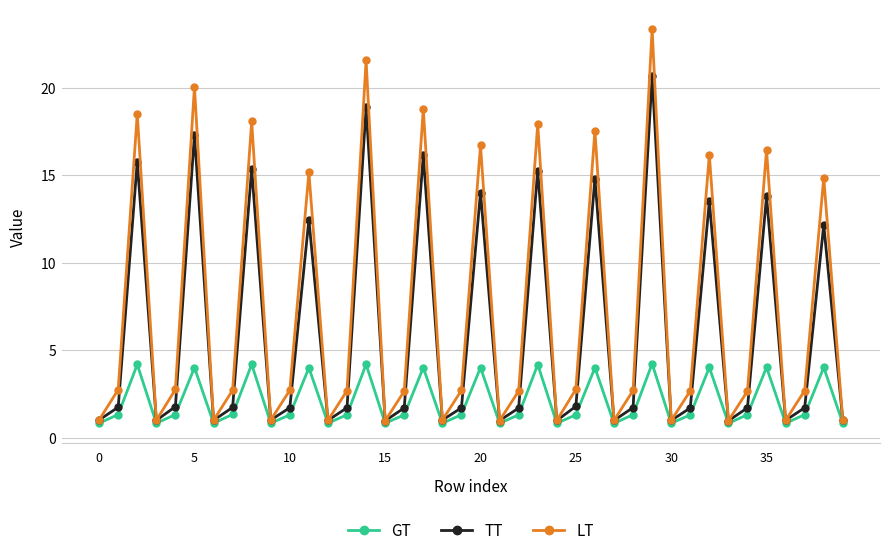

What is the average value of the LT series?

7.1